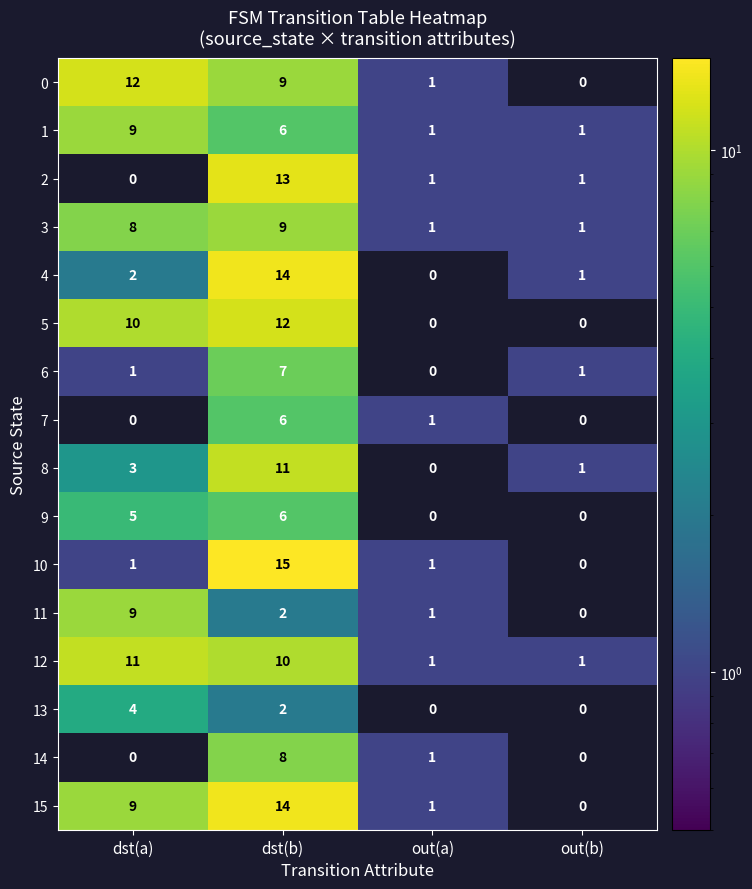

At how many categories does at least one series exceed 4?

2